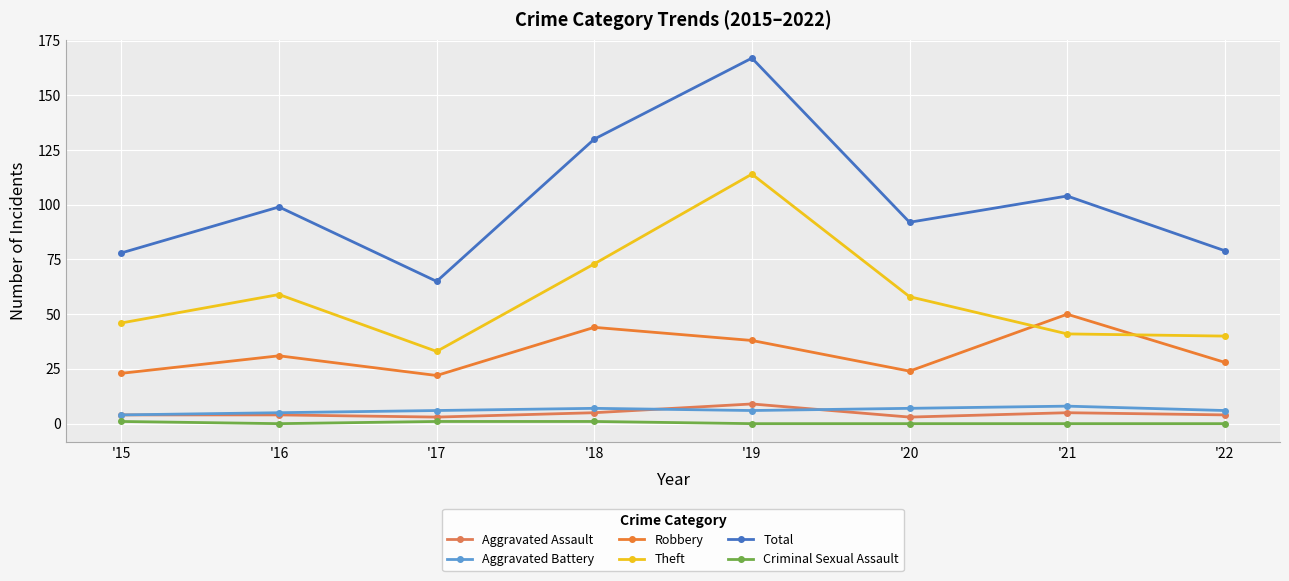

Which series changed the most between '18 and '22?

Total